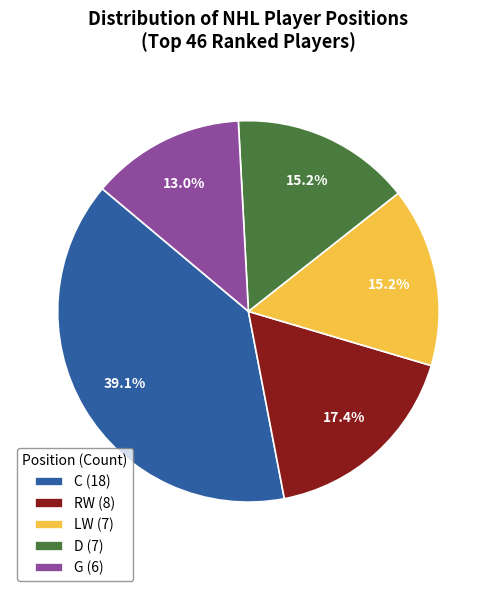

Does any single category account for the majority?

No